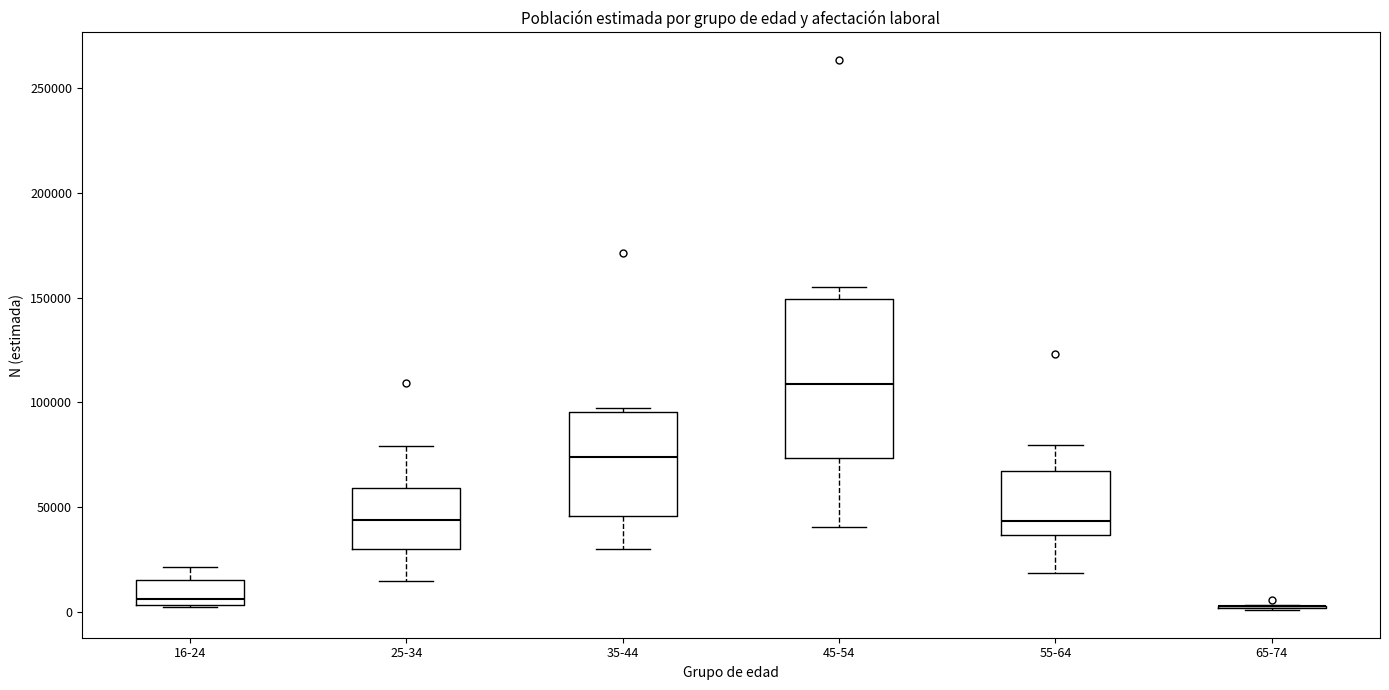

Reading left to right, read every box against the y-axis: the position of its median line, the range the box covers, and the ends of its whiskers. The values are not printed on the chart, so give them approximately, as read against the axis.

16-24: median 5000 (just above the box's lower edge), box 5000 to 15000, whiskers 0 to 20000
25-34: median 45000, box 30000 to 60000, whiskers 15000 to 80000
35-44: median 75000, box 45000 to 95000, whiskers 30000 to 95000 (just above the box's upper edge)
45-54: median 110000, box 75000 to 150000, whiskers 40000 to 155000
55-64: median 45000, box 35000 to 65000, whiskers 20000 to 80000
65-74: box collapsed to a line at 5000, whiskers 0 to 5000